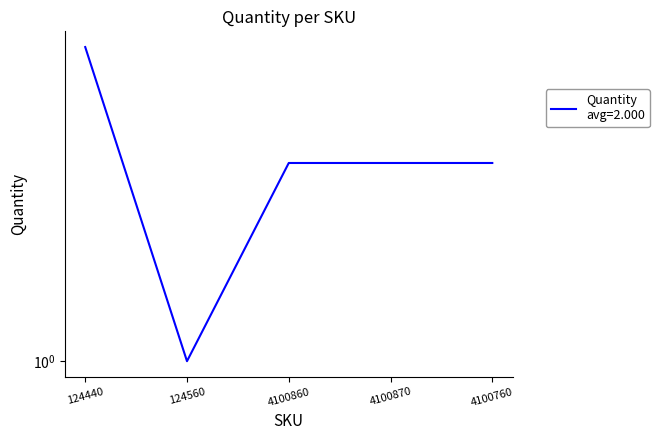

Which category has the lowest value across all series?

124560